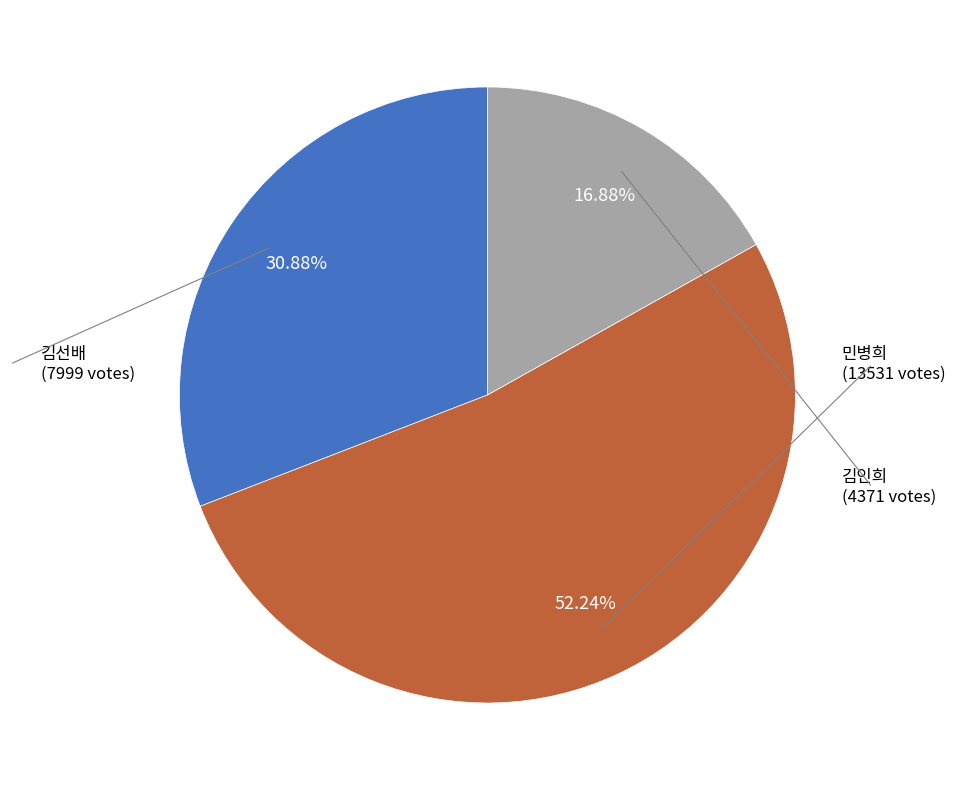

Is there a majority slice in this chart?

Yes